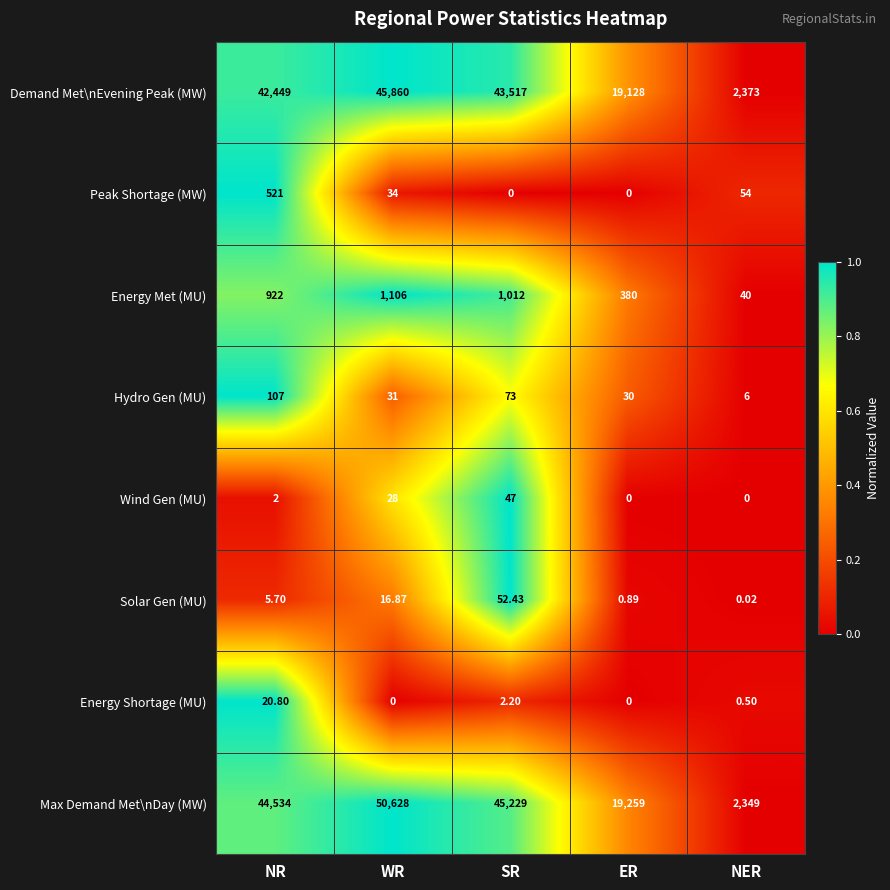

Where does the Peak Shortage (MW) series first go above 34?

NR